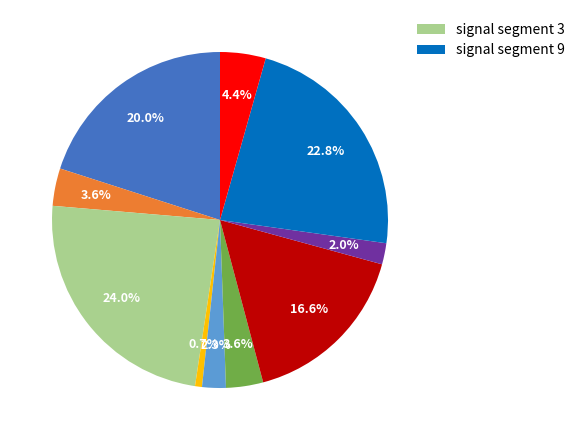

Does any single category account for the majority?

No